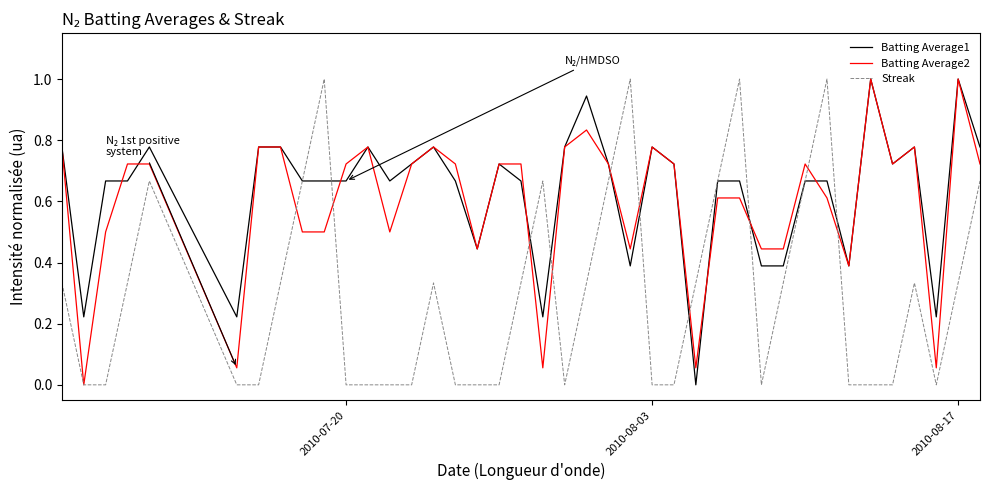

What is the maximum value for Streak?

1.0